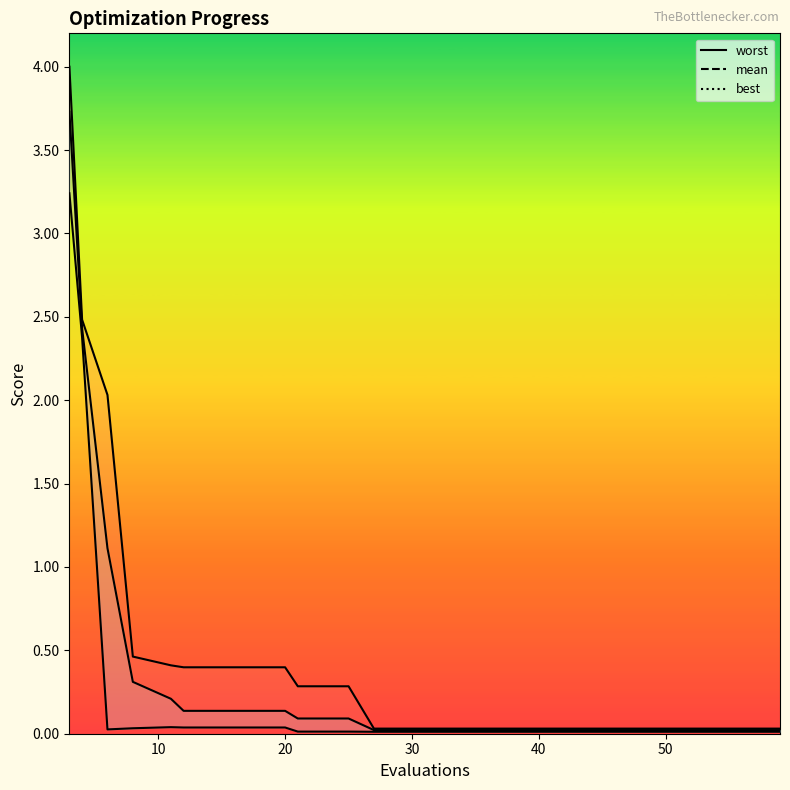

Reading left to right, list all the values displayed in this chart.

worst: 4.0	2.5	2.0	0.5	0.4	0.4	0.4	0.4	0.3	0.3	0.0	0.0	0.0	0.0	0.0	0.0	0.0	0.0	0.0
mean: 3.7	2.4	1.1	0.3	0.2	0.1	0.1	0.1	0.1	0.1	0.0	0.0	0.0	0.0	0.0	0.0	0.0	0.0	0.0
best: 3.2	2.4	0.0	0.0	0.0	0.0	0.0	0.0	0.0	0.0	0.0	0.0	0.0	0.0	0.0	0.0	0.0	0.0	0.0